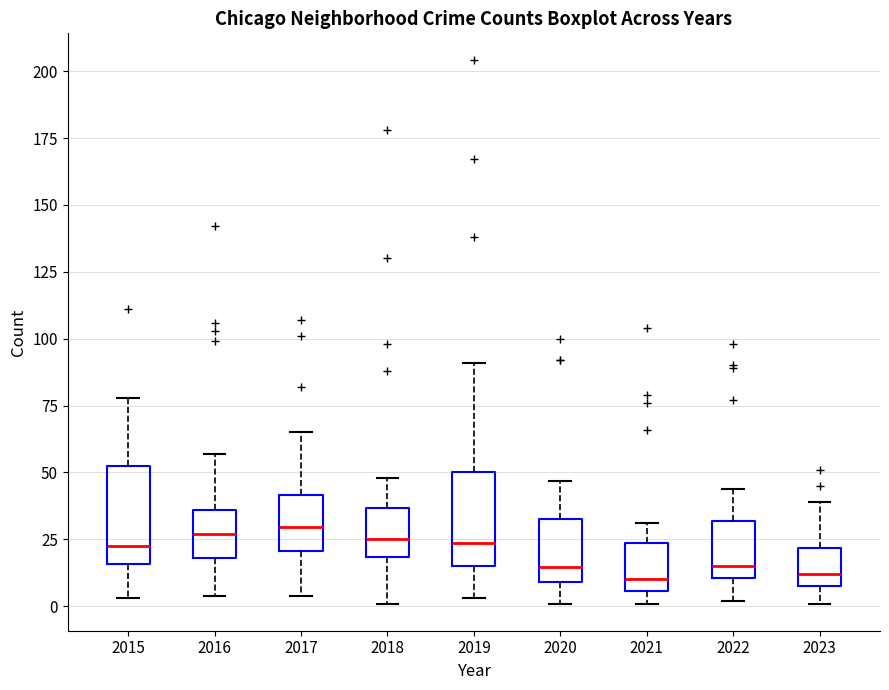

Where is the lower edge of the box at x = 2023 on the y-axis? The values are not printed on the chart, so give them approximately, as read against the axis.

10